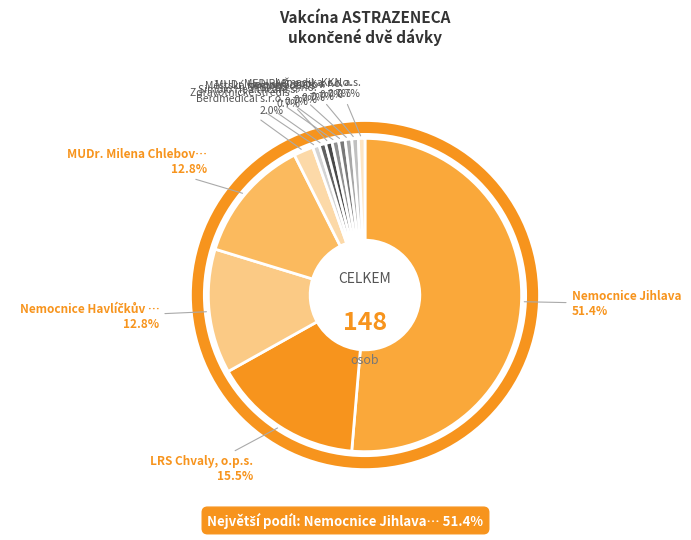

How many segments does this pie chart have?

13